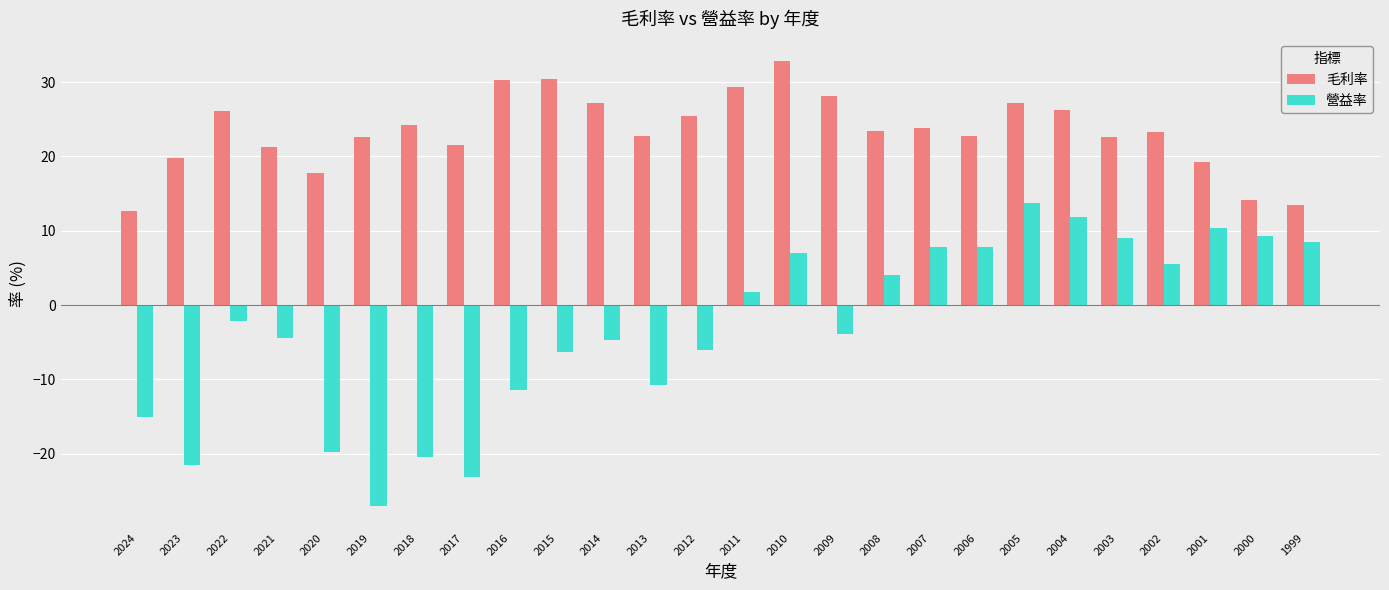

How many data points in 營益率 are above -2?

12